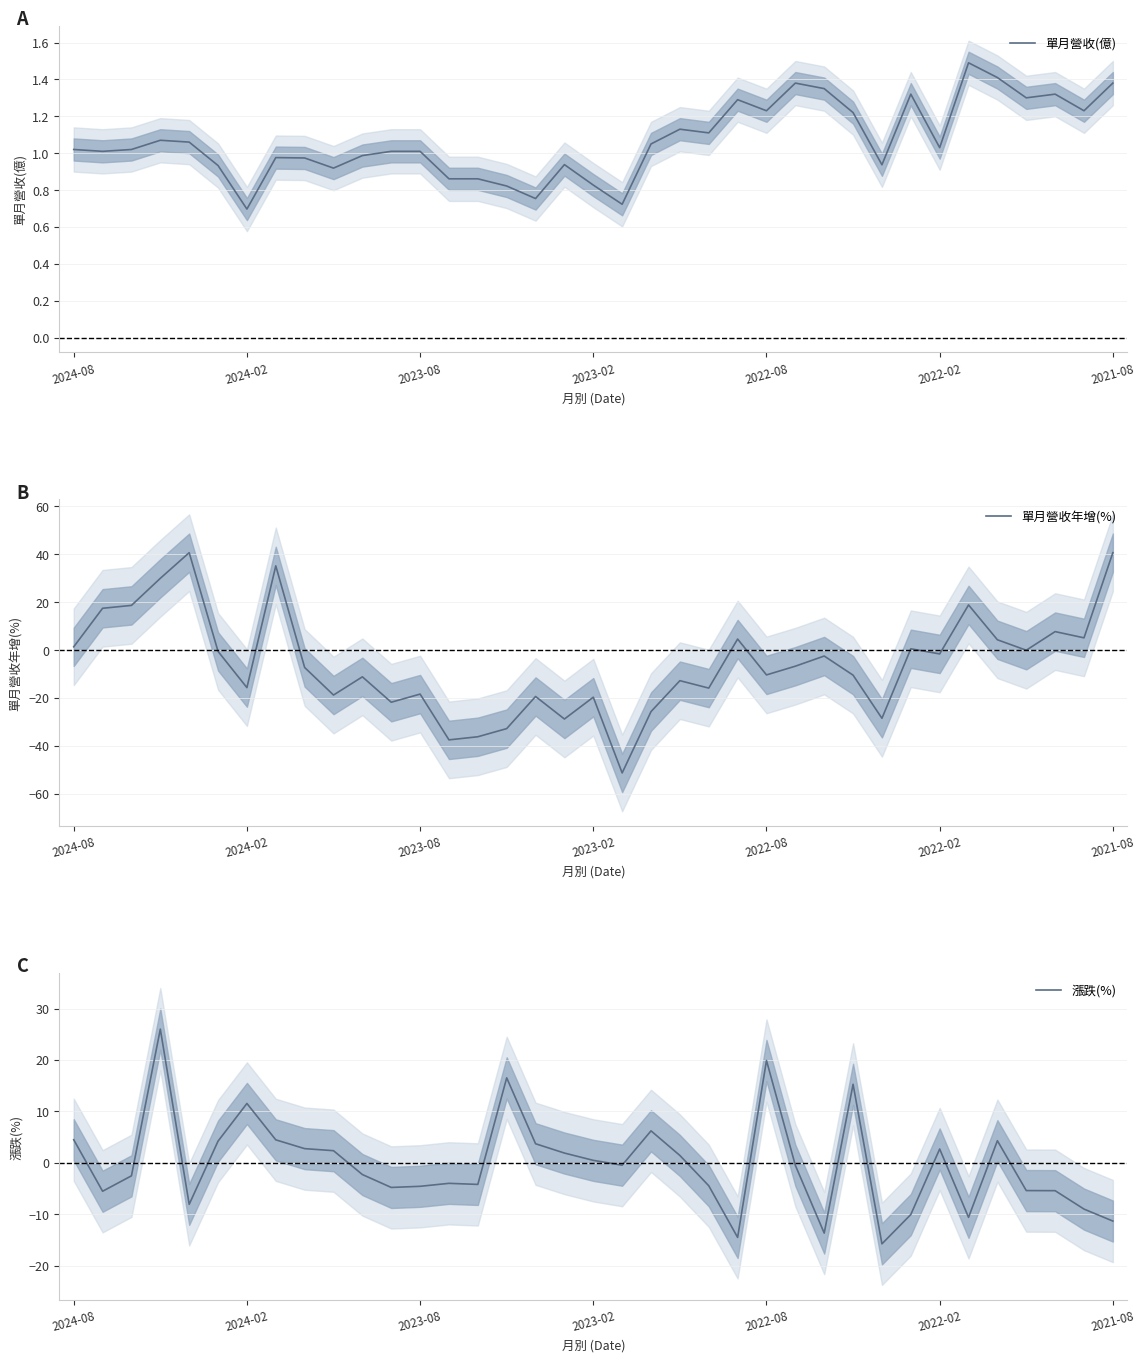

How many interior local valleys does the 單月營收年增(%) series have?

12